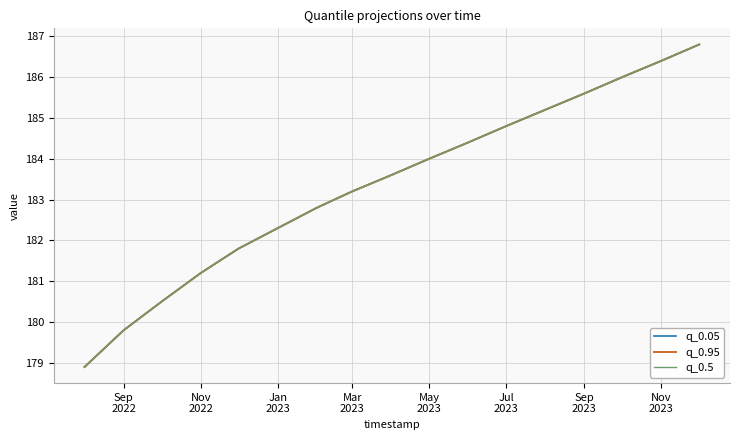

Does the chart display data point markers on the line(s)?

No